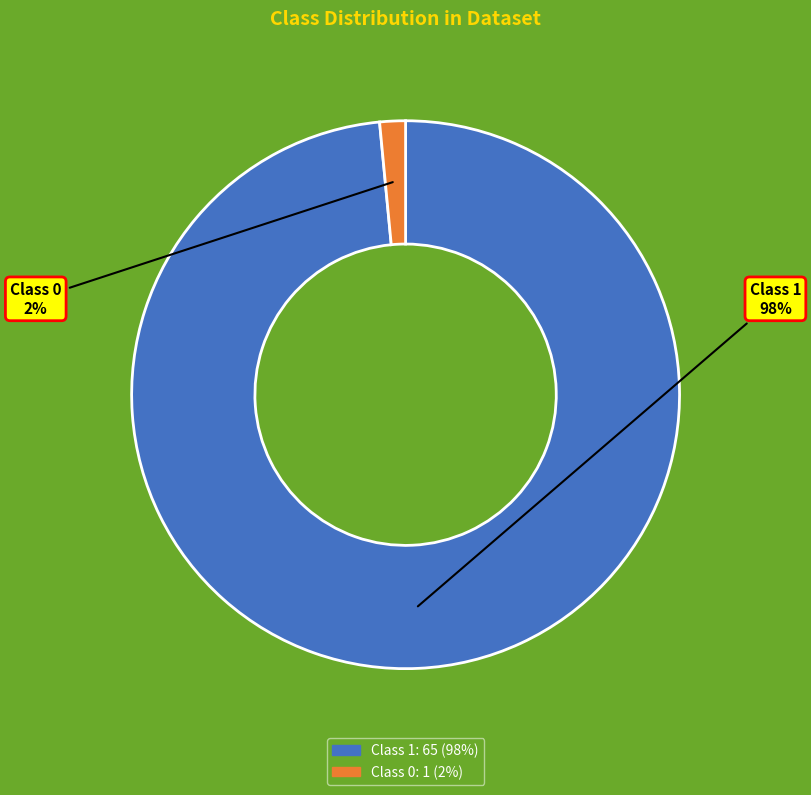

Between Class 1 and Class 0, which is larger?

Class 1